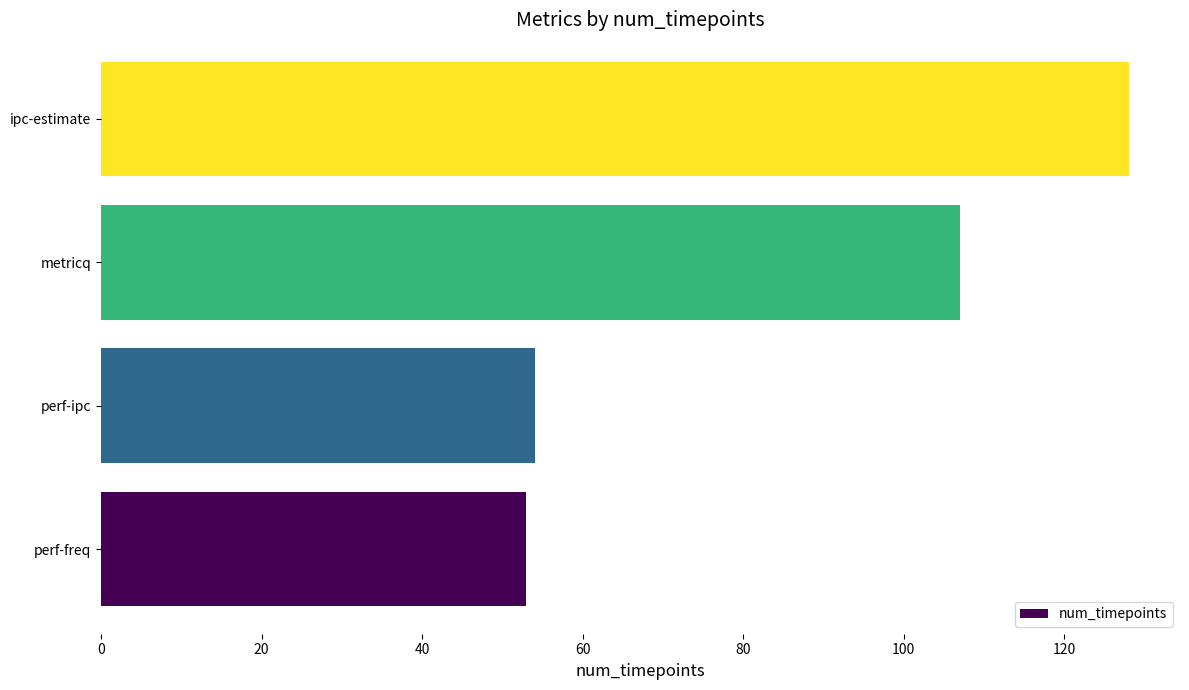

What value does the data have at perf-freq?

53